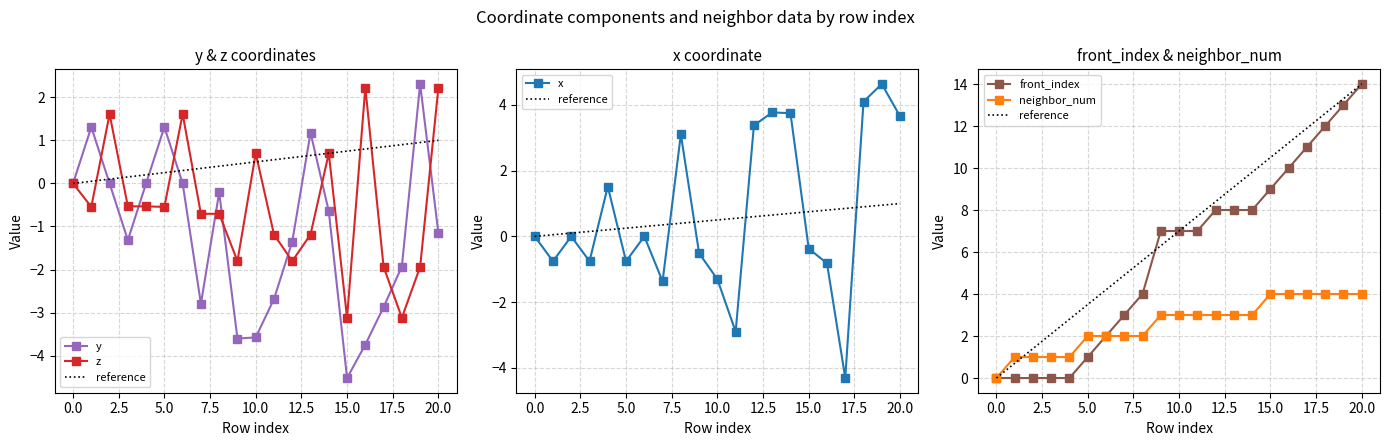

What is the maximum value for z?

2.2